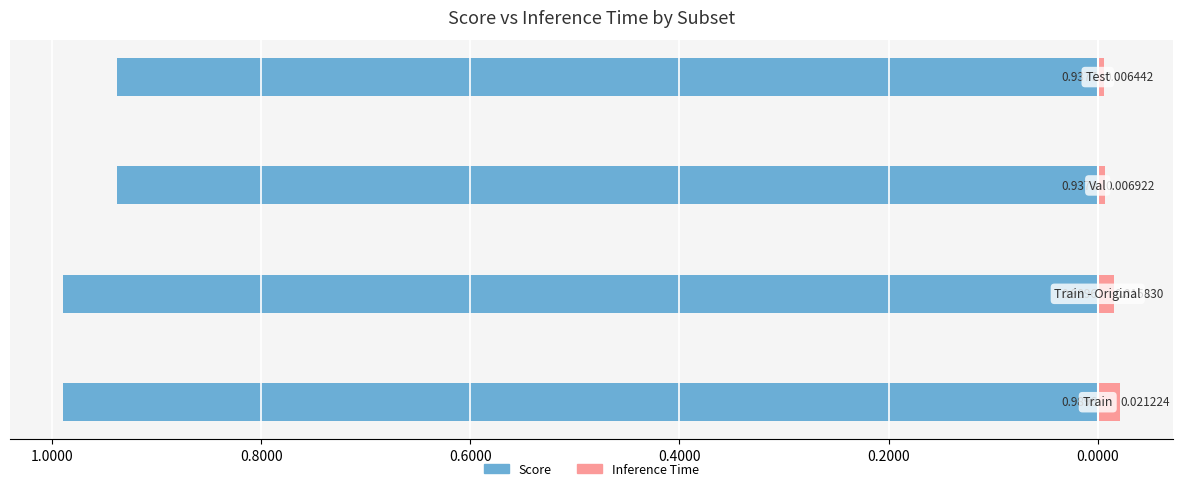

Which series has the widest spread of values?

Score